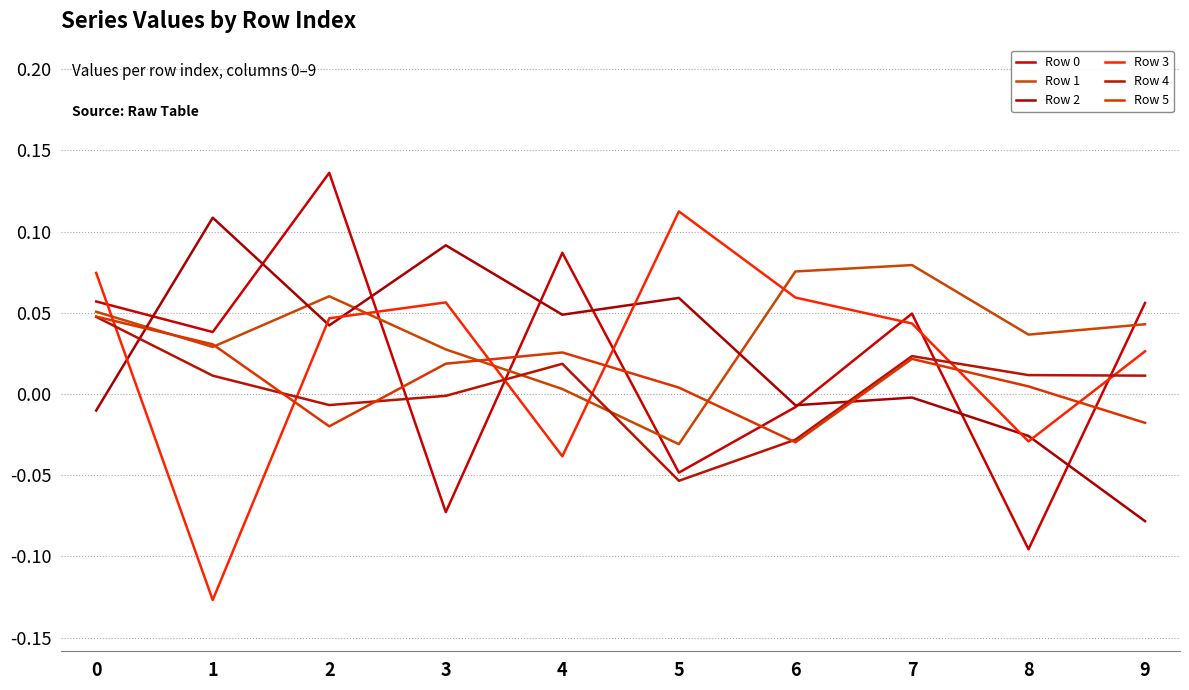

True or false: Row 4 and Row 1 intersect in this chart.

True